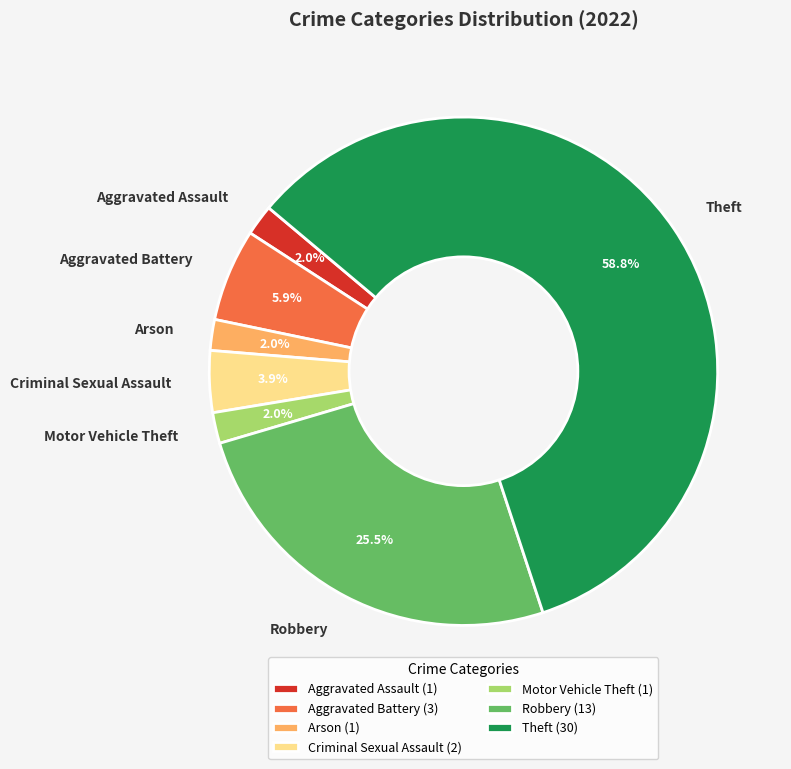

Is there any slice that represents more than half of the pie?

Yes